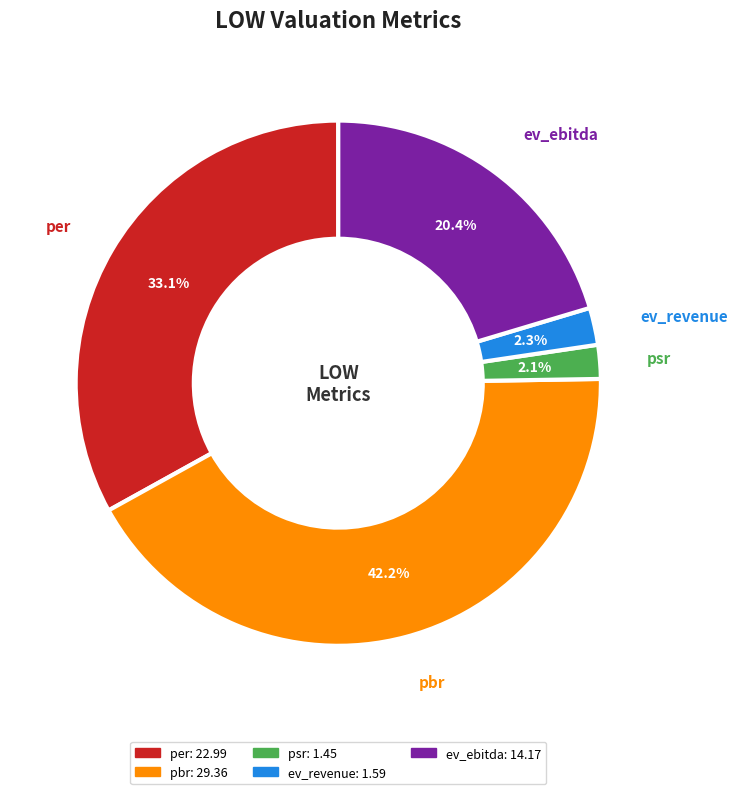

Which slice is the largest?

pbr